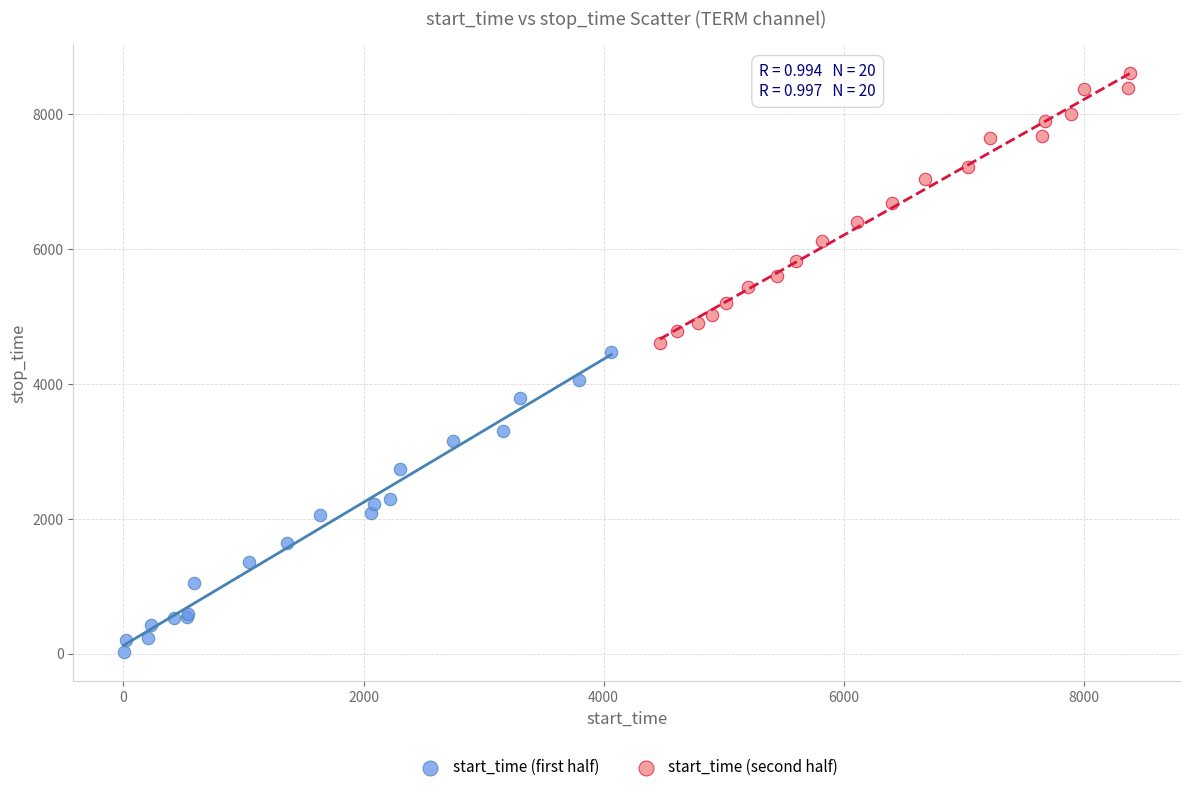

Which series contains the highest Y value?

start_time (second half)